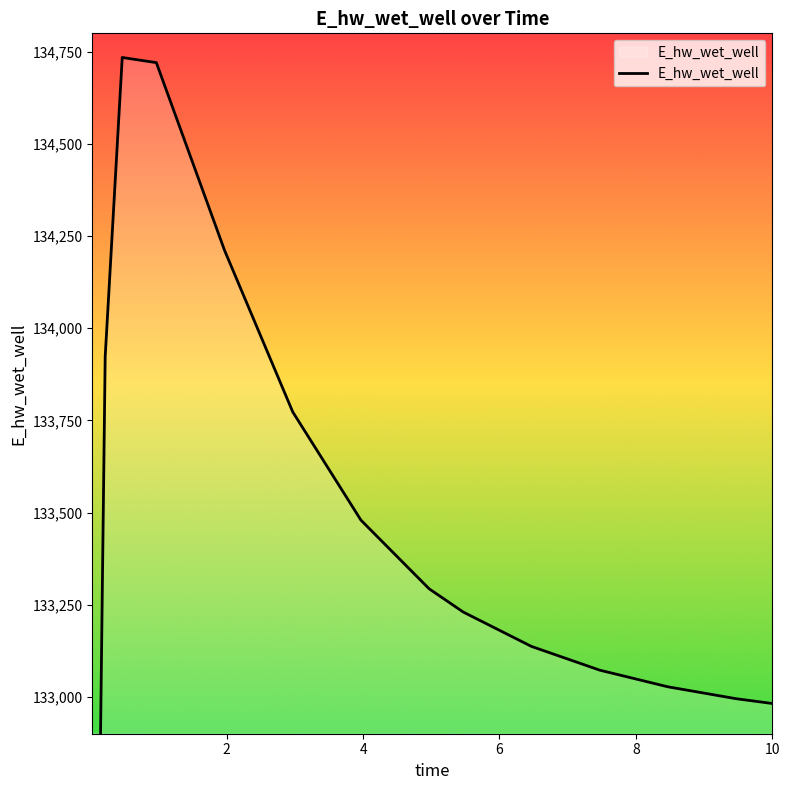

List the labels in order of value, smallest first.

0.03125, 0.09375, 10.0, 9.46875, 8.46875, 7.46875, 6.46875, 5.46875, 4.96875, 3.96875, 2.96875, 0.21875, 1.96875, 0.96875, 0.46875